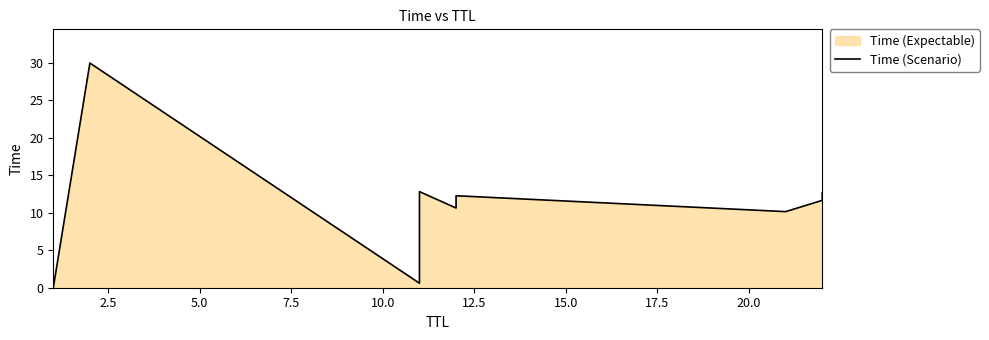

What is the maximum value shown in the chart?

30.0